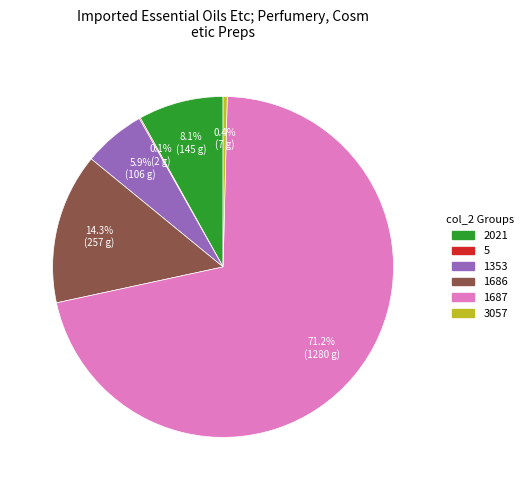

What is the largest slice in the pie chart?

1687